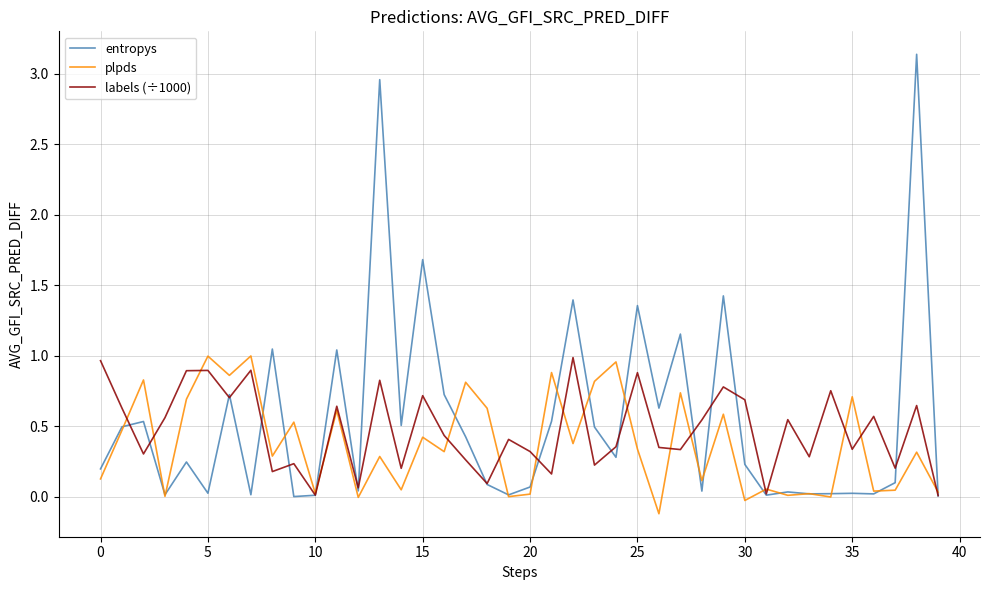

List the series in order of their peak value, lowest first.

labels (÷1000), plpds, entropys